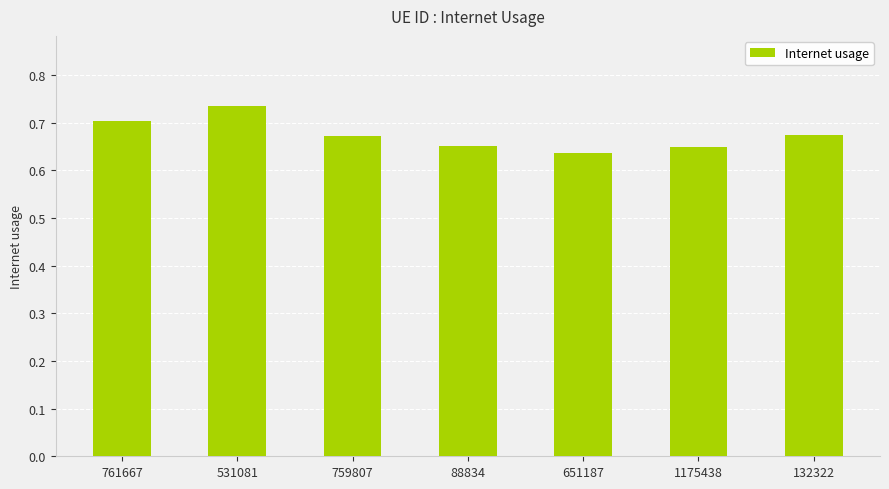

True or false: the data shows 0.7 at 759807.

True